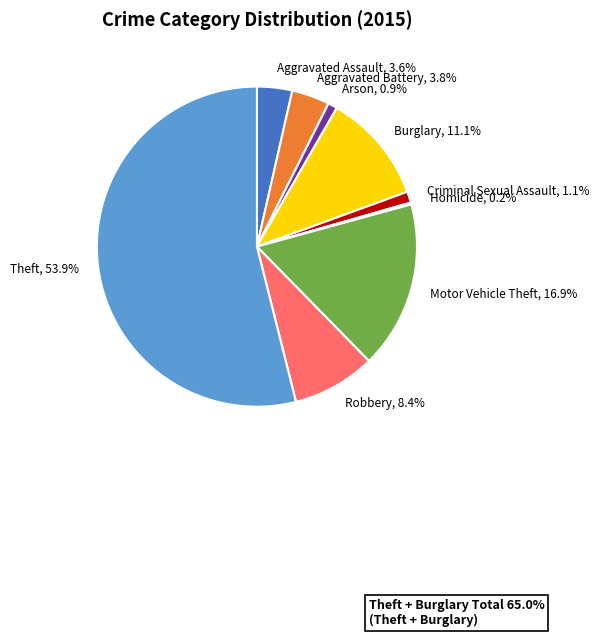

Which slice is the largest?

Theft